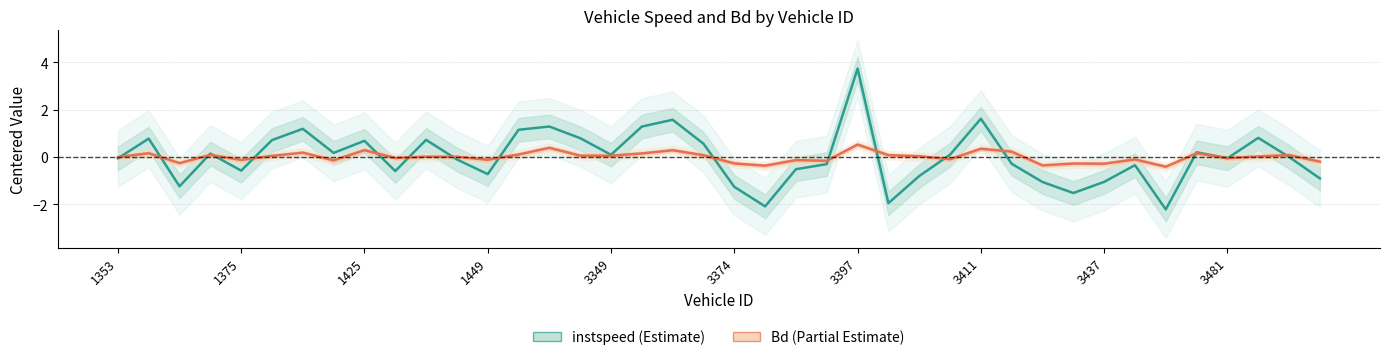

What is the maximum value for Bd (Partial Estimate)?

0.5